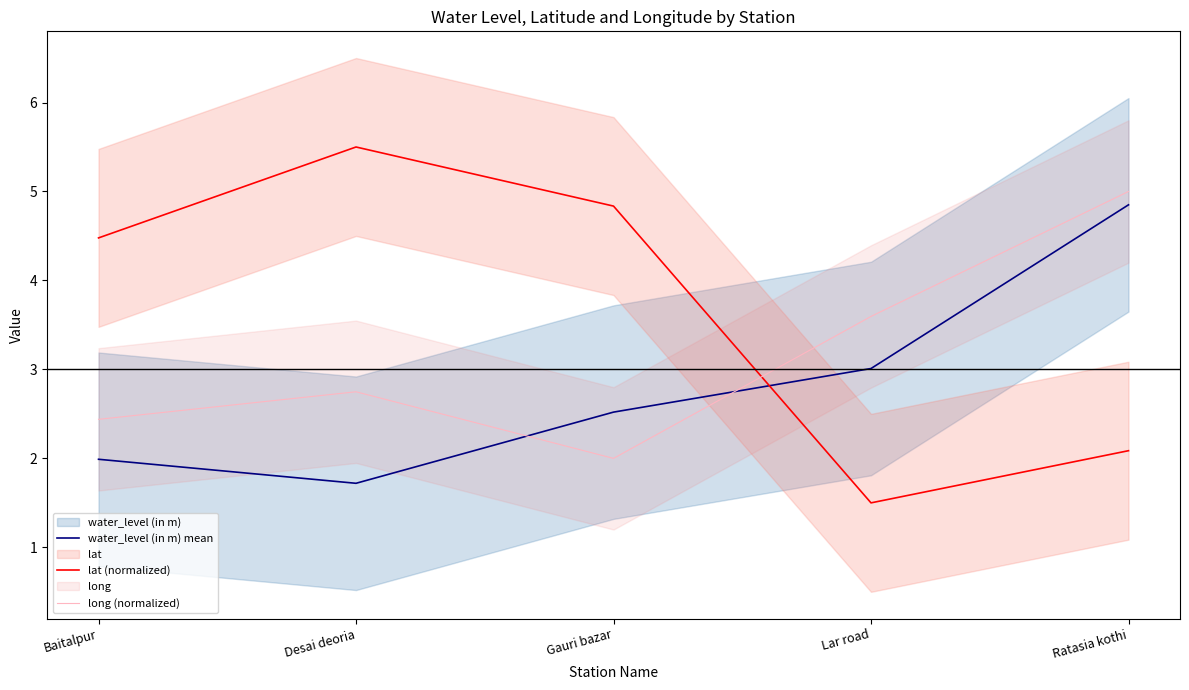

How many data points in water_level (in m) mean are above 2?

3